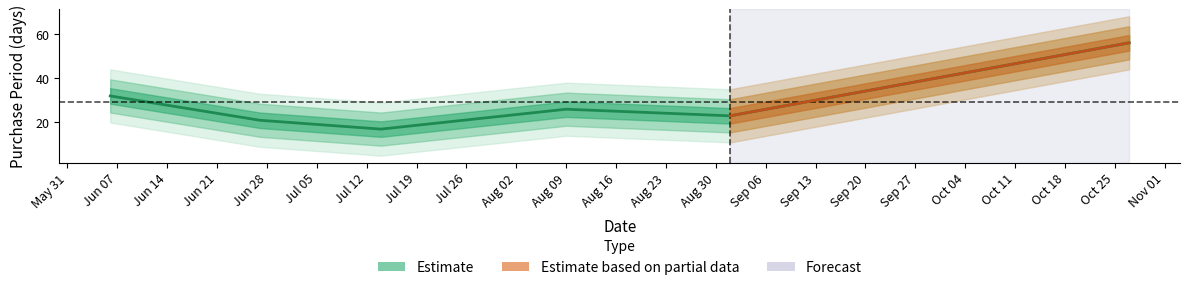

Count the number of categories in the chart.

6